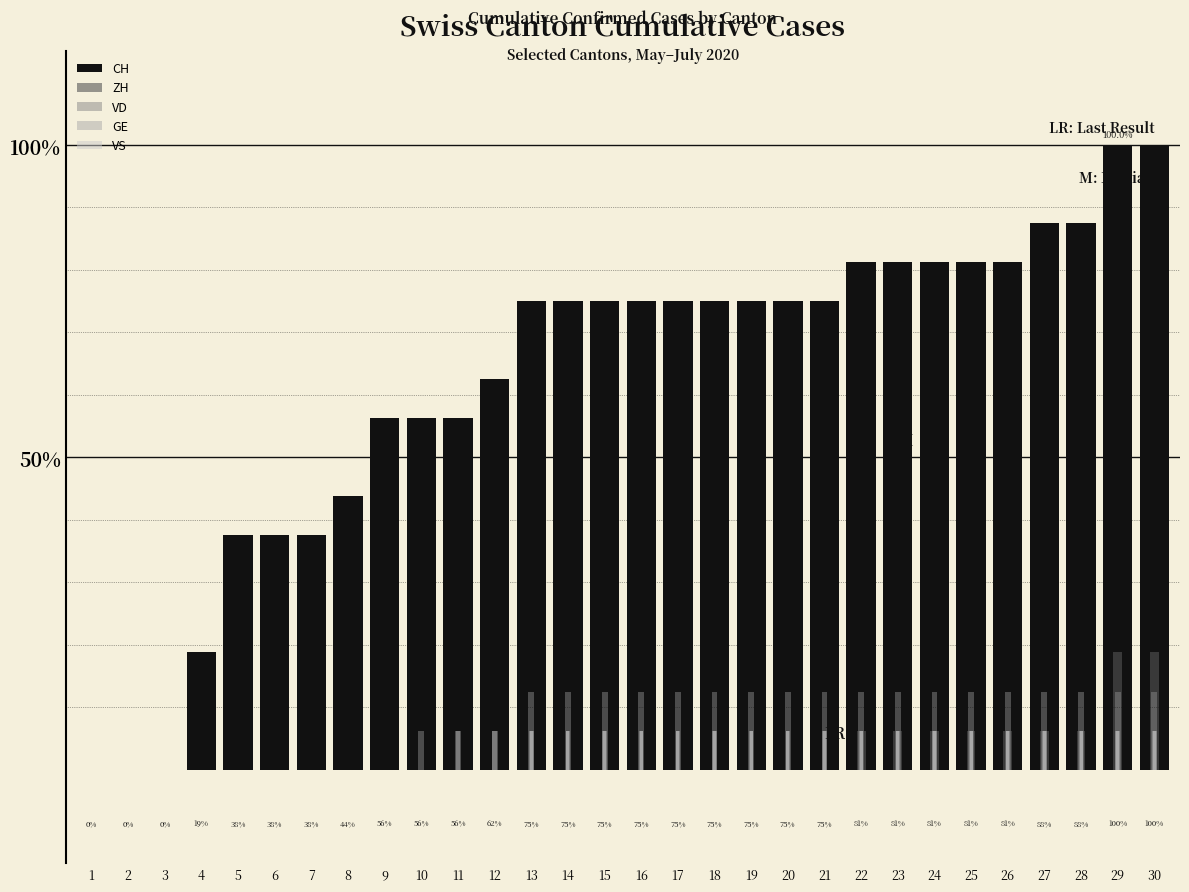

What is the difference between the VD values at 22 and 10?

6.2